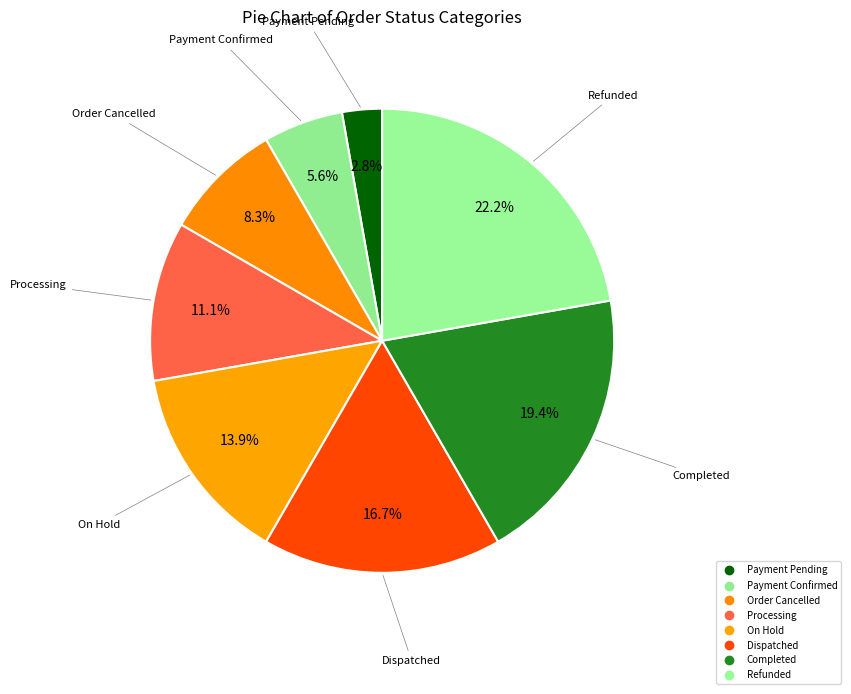

How many segments does this pie chart have?

8